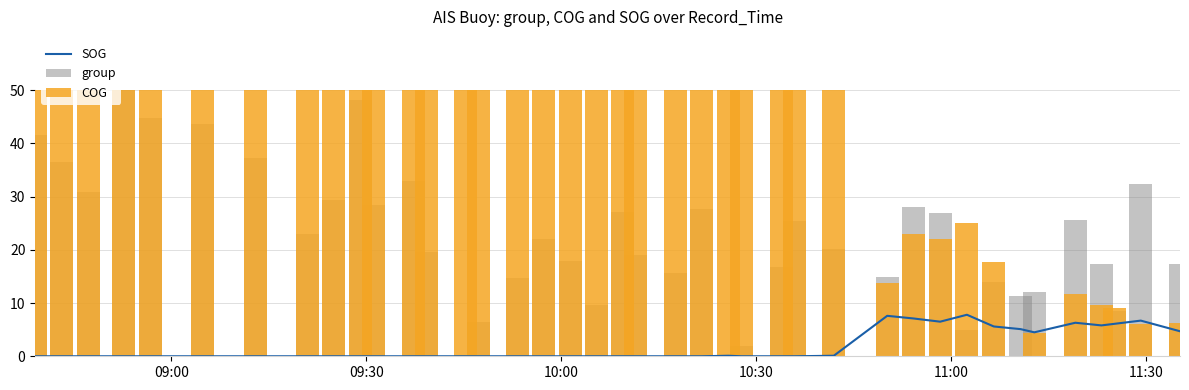

How many data points does each series have?

40